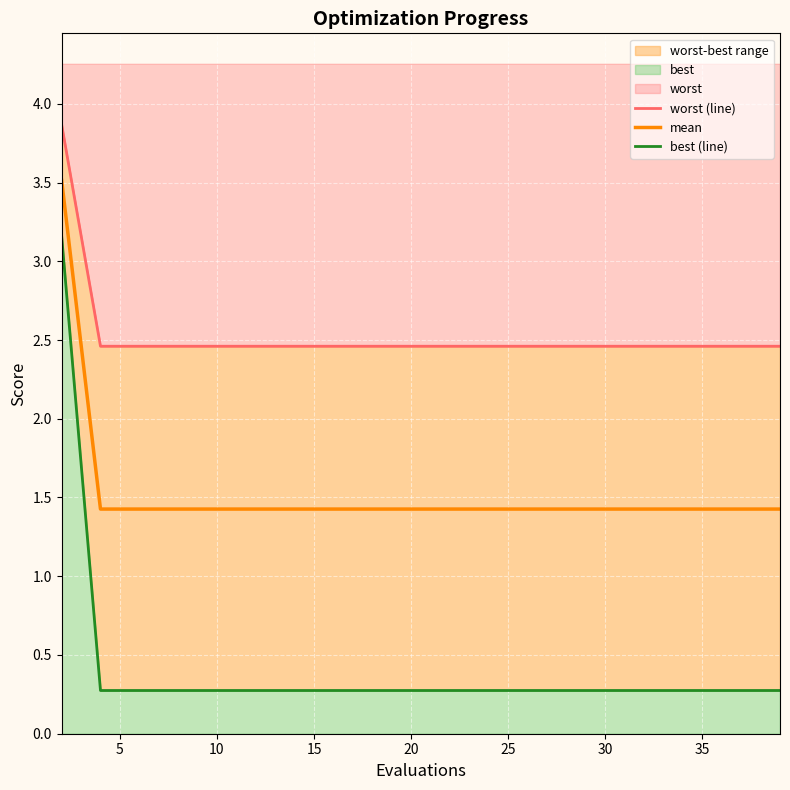

What is the minimum value for mean?

1.4